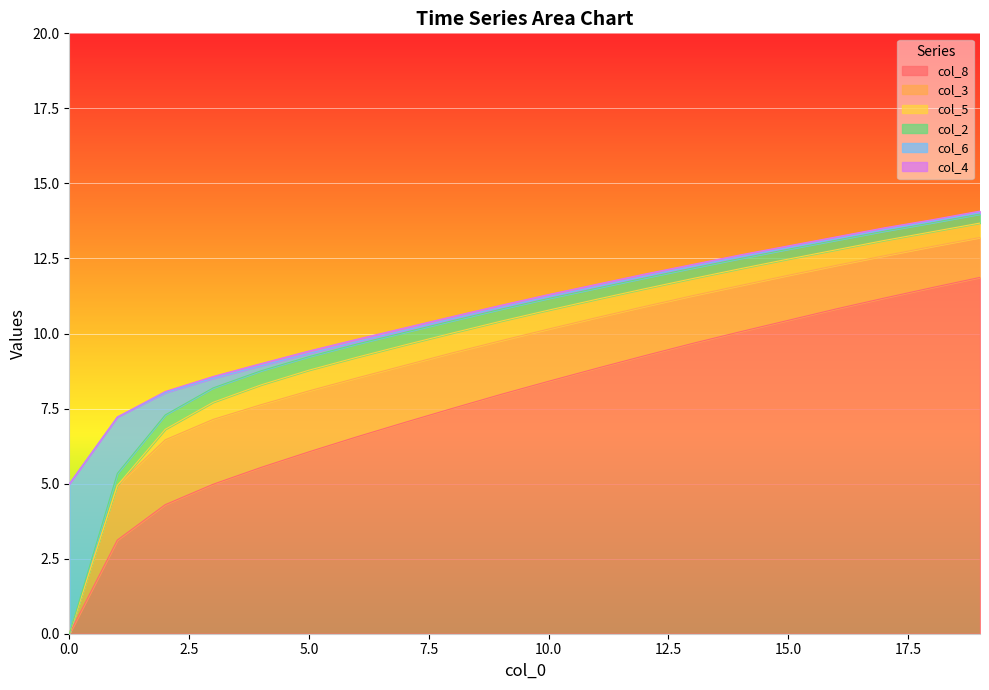

Reading left to right, extract all data points from this chart.

col_8: 0=0.0	1=3.1	2=4.3	3=5.0	4=5.5	5=6.1	6=6.6	7=7.0	8=7.5	9=8.0	10=8.4	11=8.8	12=9.3	13=9.7	14=10.1	15=10.4	16=10.8	17=11.2	18=11.5	19=11.9
col_3: 0=0.0	1=1.8	2=2.2	3=2.2	4=2.1	5=2.0	6=2.0	7=1.9	8=1.9	9=1.8	10=1.7	11=1.7	12=1.6	13=1.6	14=1.5	15=1.5	16=1.4	17=1.4	18=1.4	19=1.3
col_5: 0=0.0	1=0.0	2=0.3	3=0.6	4=0.7	5=0.7	6=0.7	7=0.7	8=0.7	9=0.7	10=0.6	11=0.6	12=0.6	13=0.6	14=0.6	15=0.5	16=0.5	17=0.5	18=0.5	19=0.5
col_2: 0=0.0	1=0.4	2=0.5	3=0.5	4=0.5	5=0.5	6=0.4	7=0.4	8=0.4	9=0.4	10=0.4	11=0.4	12=0.4	13=0.3	14=0.3	15=0.3	16=0.3	17=0.3	18=0.3	19=0.3
col_6: 0=5.0	1=1.9	2=0.7	3=0.3	4=0.2	5=0.1	6=0.1	7=0.1	8=0.1	9=0.1	10=0.1	11=0.1	12=0.1	13=0.1	14=0.1	15=0.1	16=0.1	17=0.1	18=0.1	19=0.1
col_4: 0=0.0	1=0.0	2=0.0	3=0.1	4=0.1	5=0.1	6=0.1	7=0.1	8=0.1	9=0.1	10=0.1	11=0.1	12=0.1	13=0.1	14=0.1	15=0.1	16=0.1	17=0.1	18=0.1	19=0.1